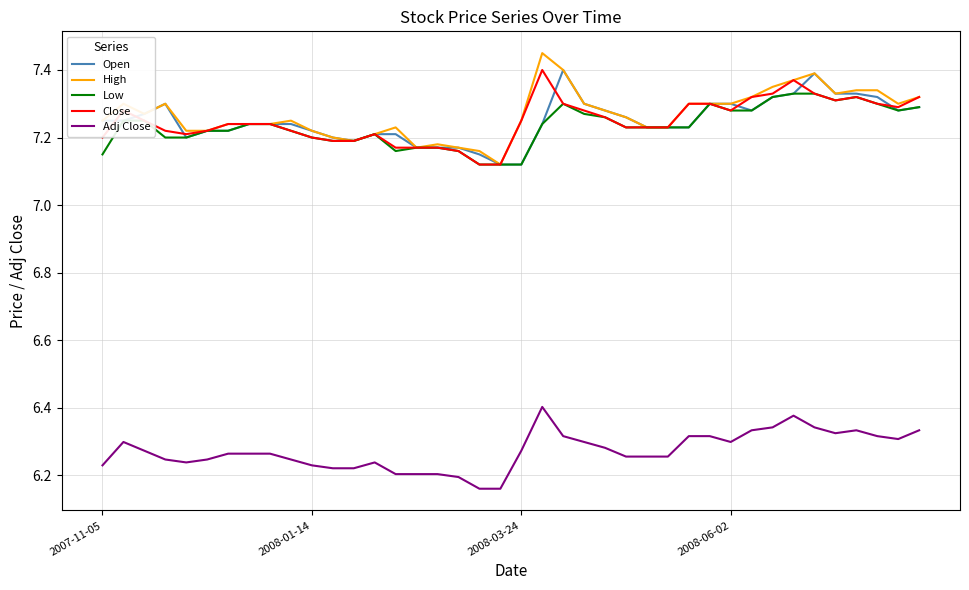

At which label is Close closest to 7?

18